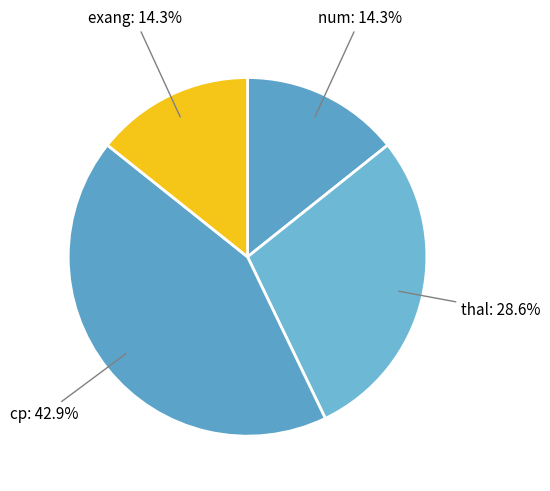

To the nearest percent, what is the difference between the largest and smallest slice percentages?

29%